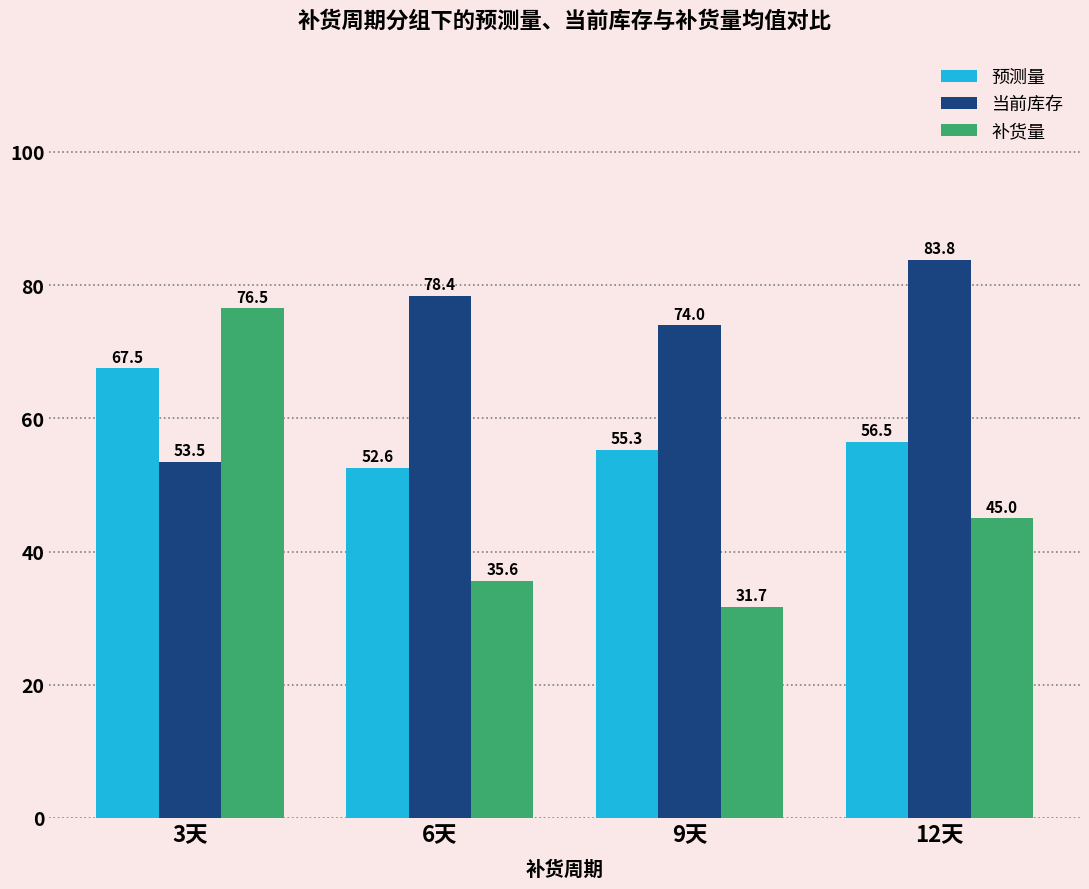

Which series has the widest spread of values?

补货量